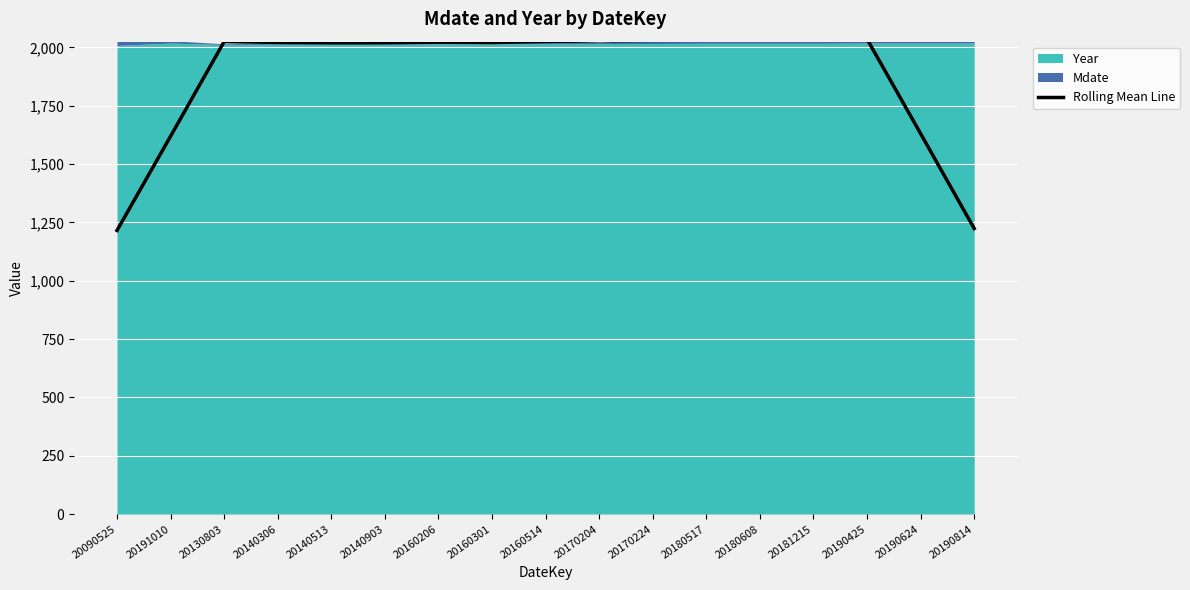

What is the highest value of the Rolling Mean Line series?

2036.2